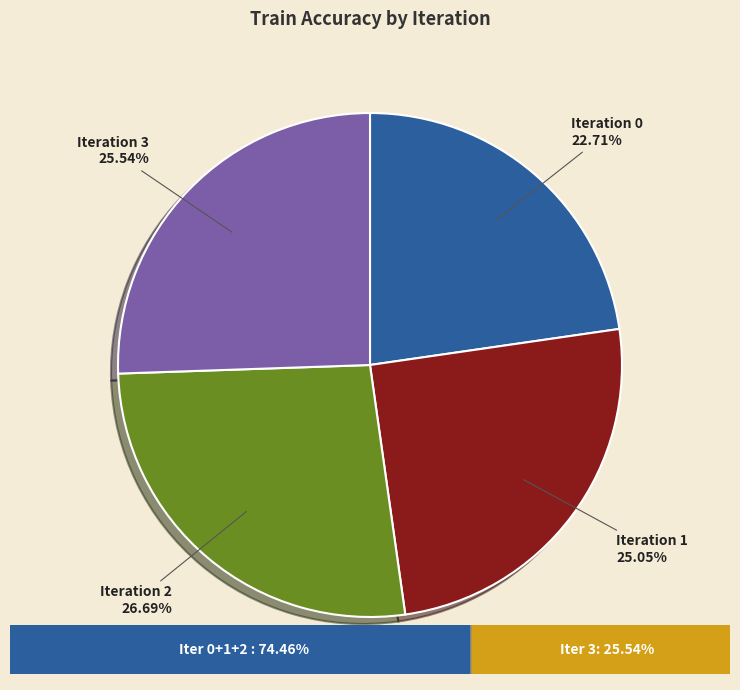

What is the largest slice in the pie chart?

Iteration 2